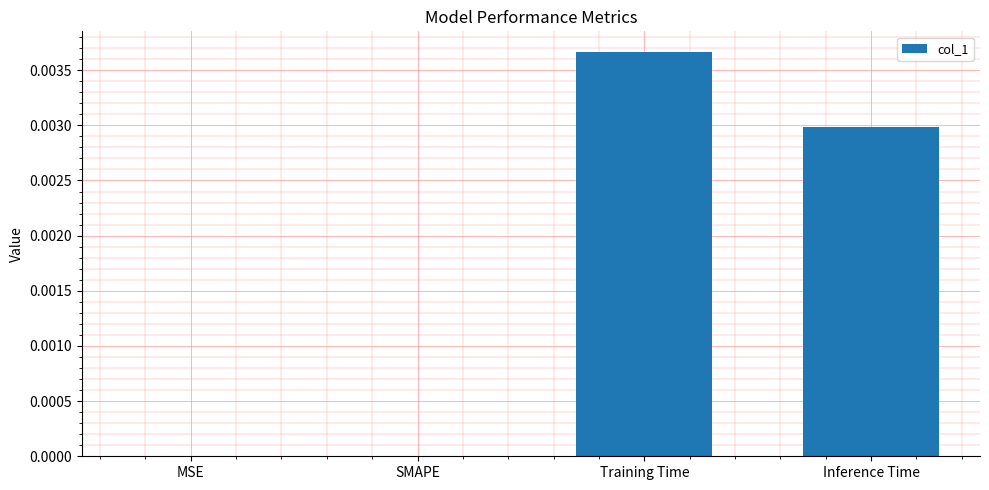

Which label corresponds to the largest value in the chart?

Training Time